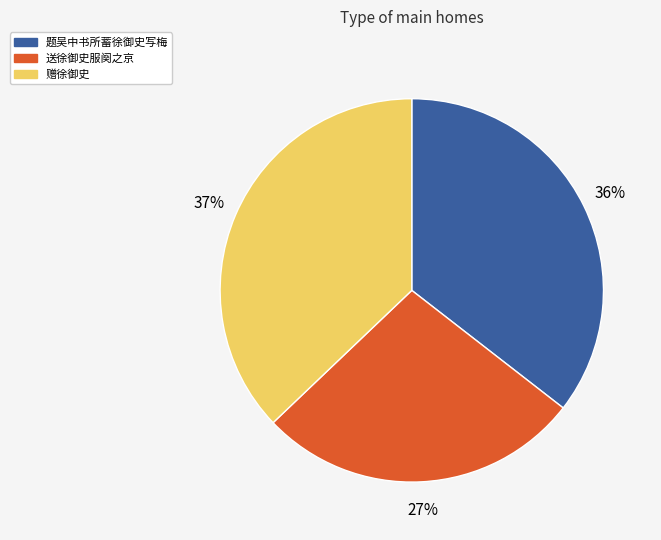

What percentage is the 题吴中书所蓄徐御史写梅 slice, to the nearest percent?

36%